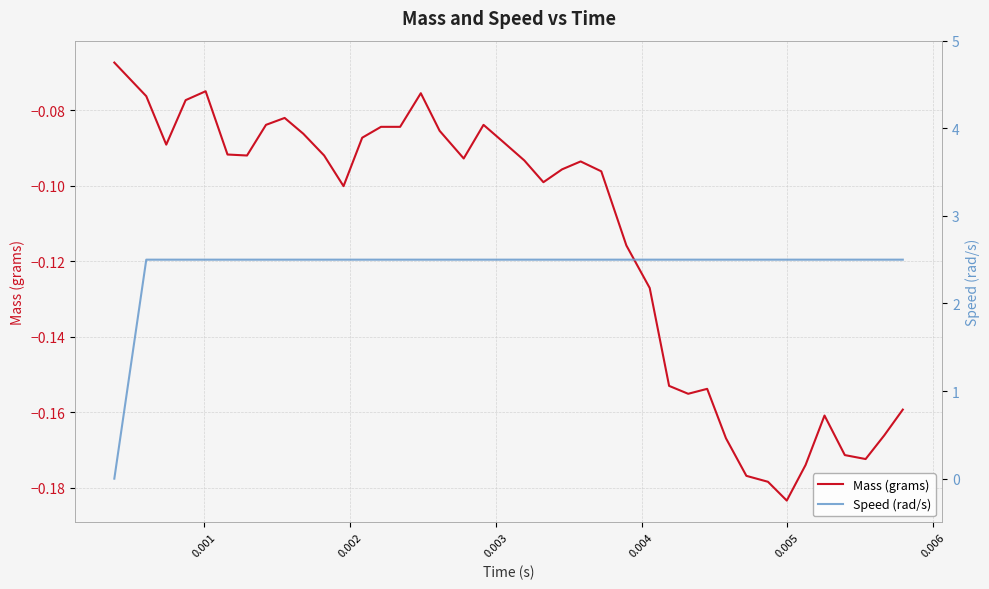

List the series in order of their overall mean, lowest first.

Mass (grams), Speed (rad/s)